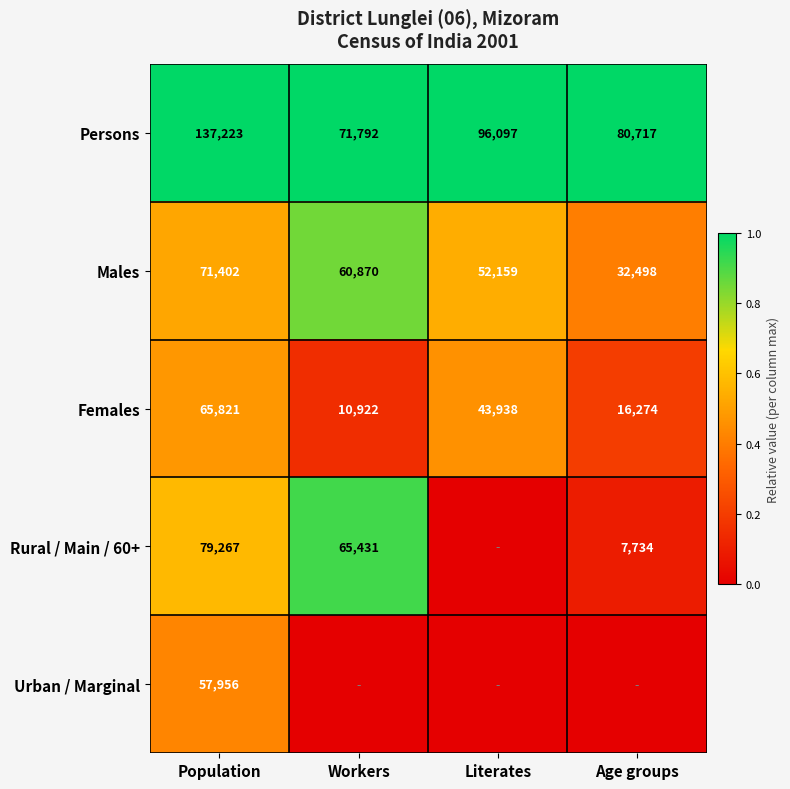

List the labels in order of Persons value, smallest first.

Workers, Age groups, Literates, Population